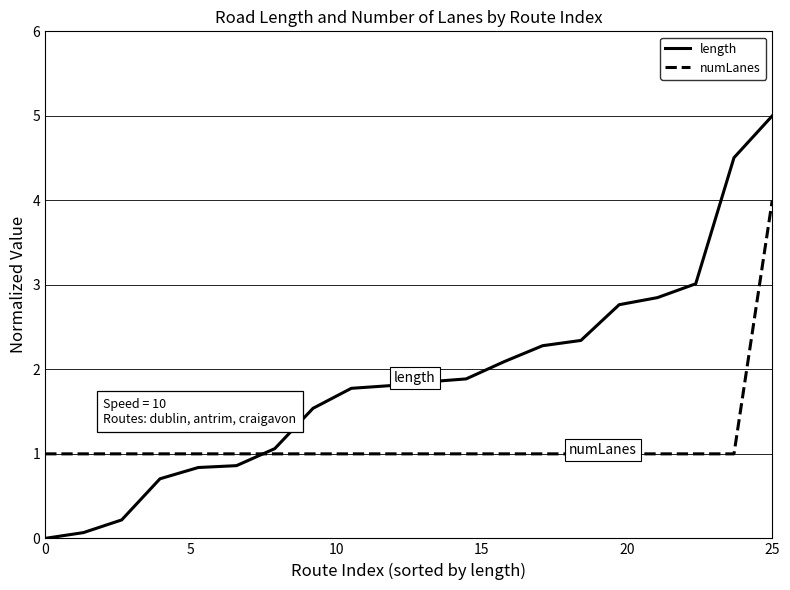

What are all the series names shown in the legend?

length, numLanes